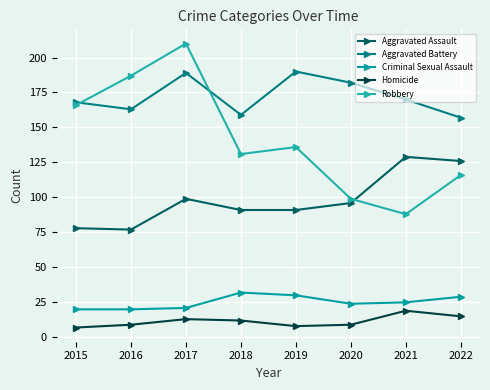

The Criminal Sexual Assault series shows 20 at 2016. True or false?

True